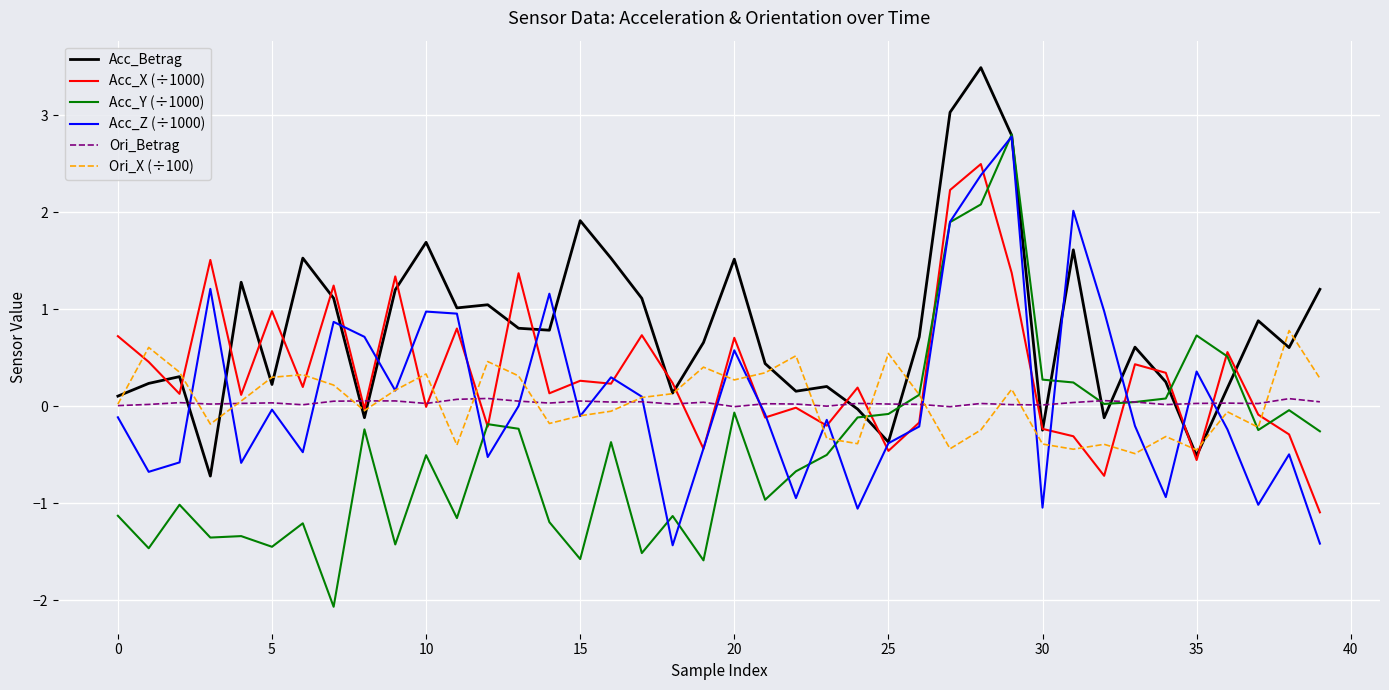

What is the minimum value shown in the chart?

-2.1